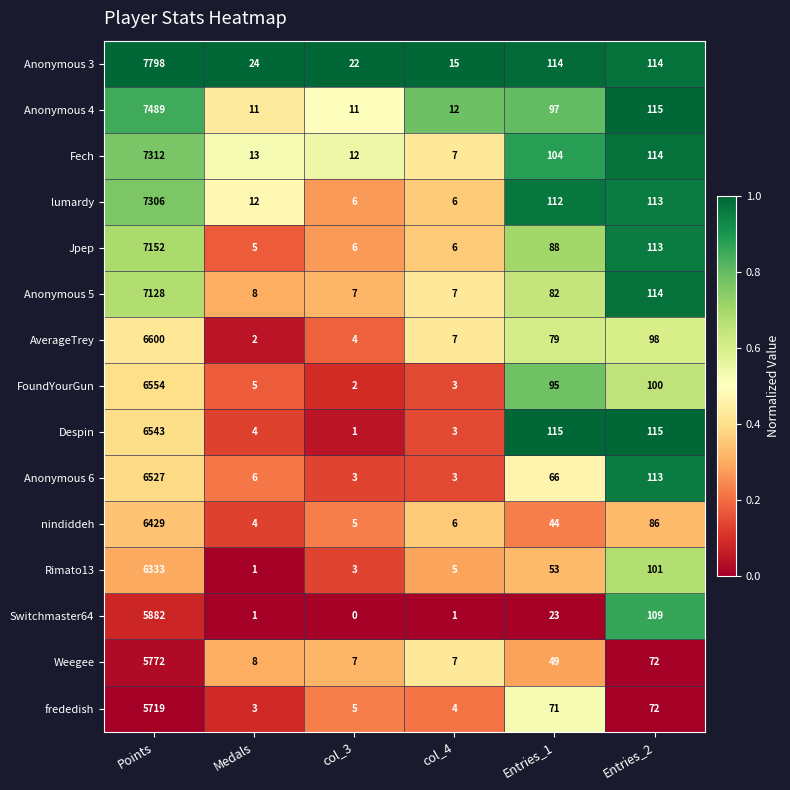

Which category has the highest value in the Weegee series?

Points